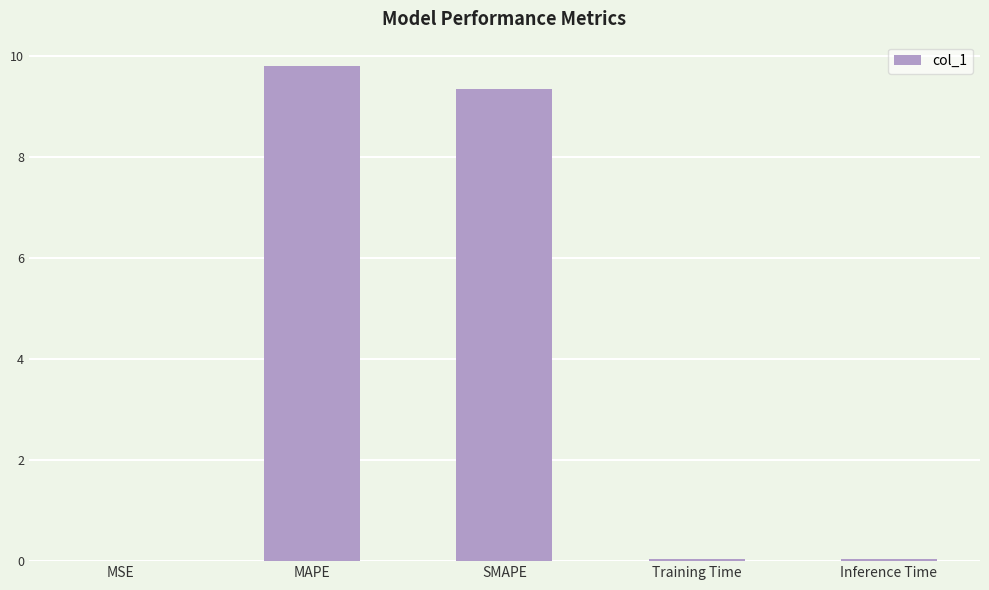

What is the greatest value displayed?

9.8